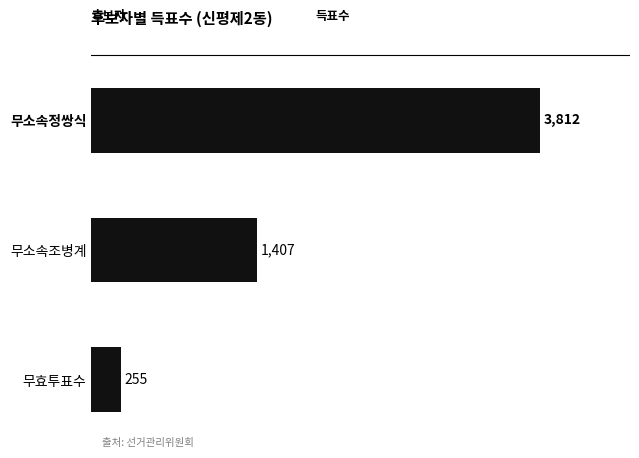

How many bars are there in total?

3